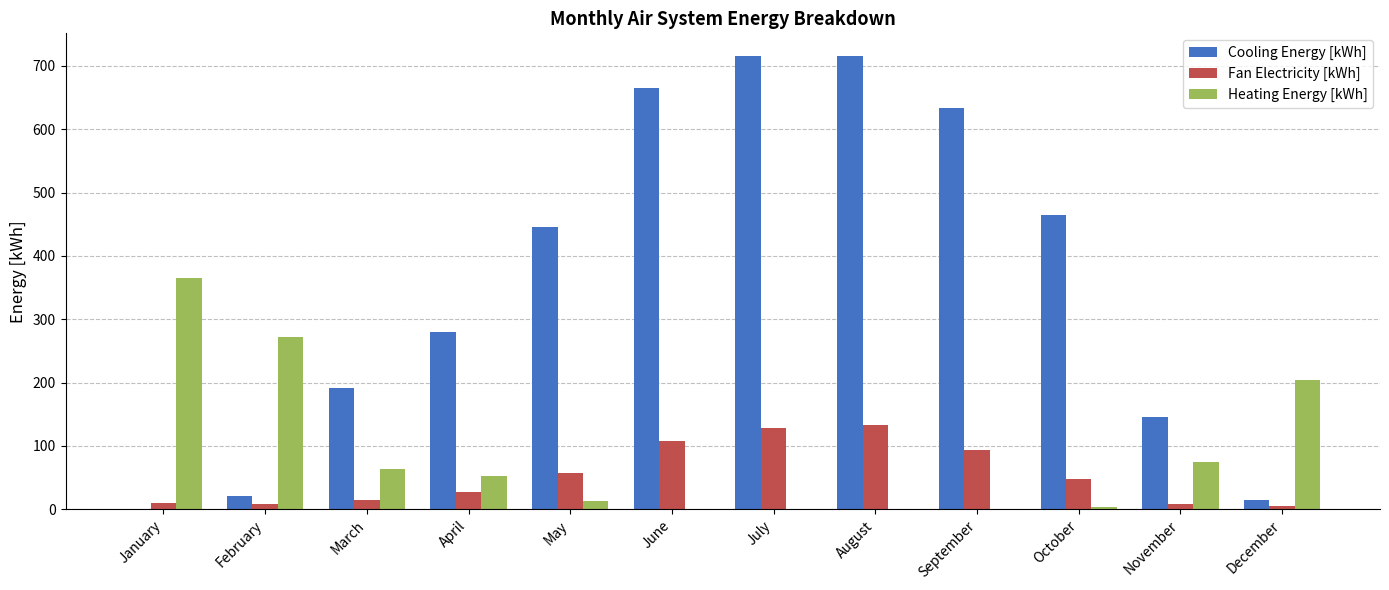

Which series has the largest total across all categories?

Cooling Energy [kWh]